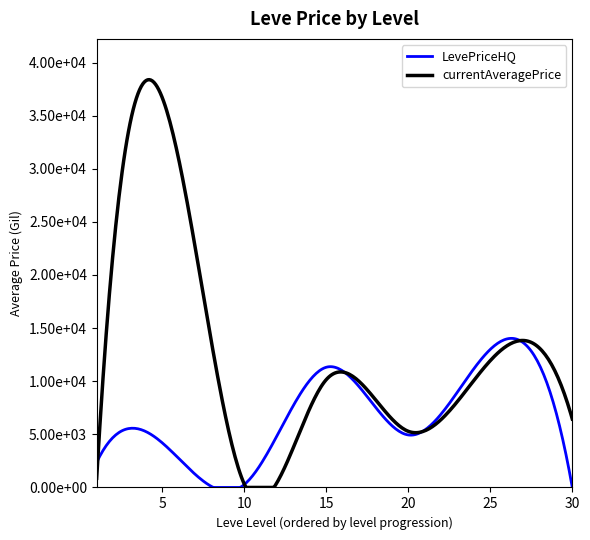

List the series in order of their peak value, highest first.

currentAveragePrice, LevePriceHQ